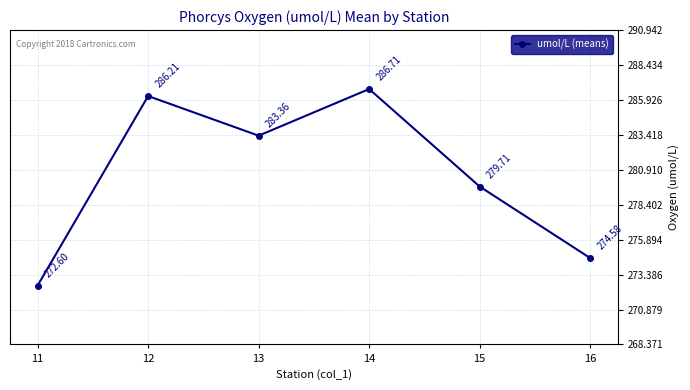

What is the change in value from 11 to 13?

+10.8